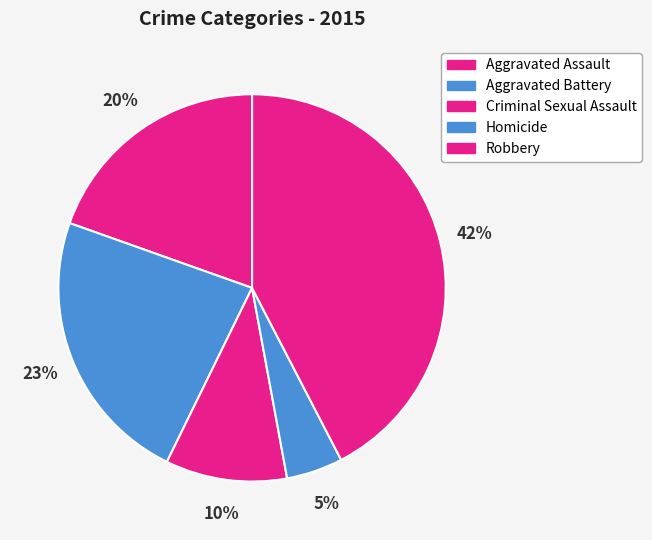

True or false: Aggravated Assault accounts for 8% of the total.

False